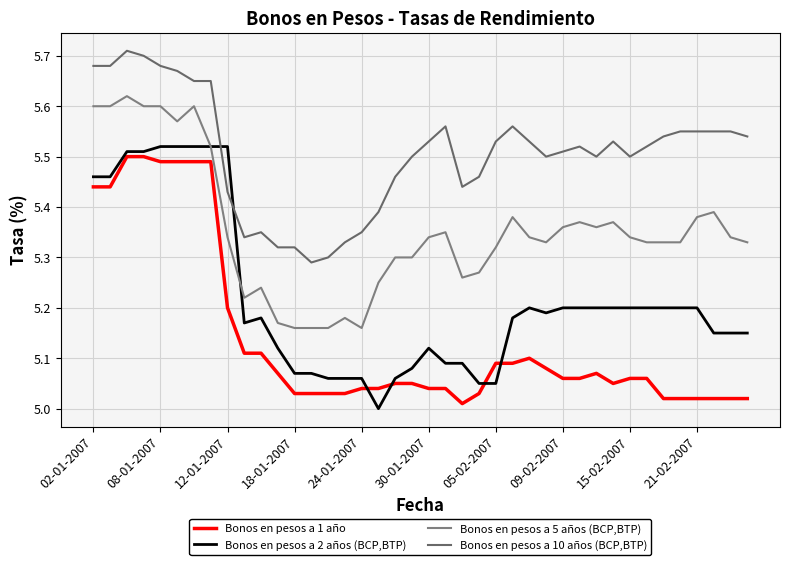

What is the smallest value displayed?

5.0